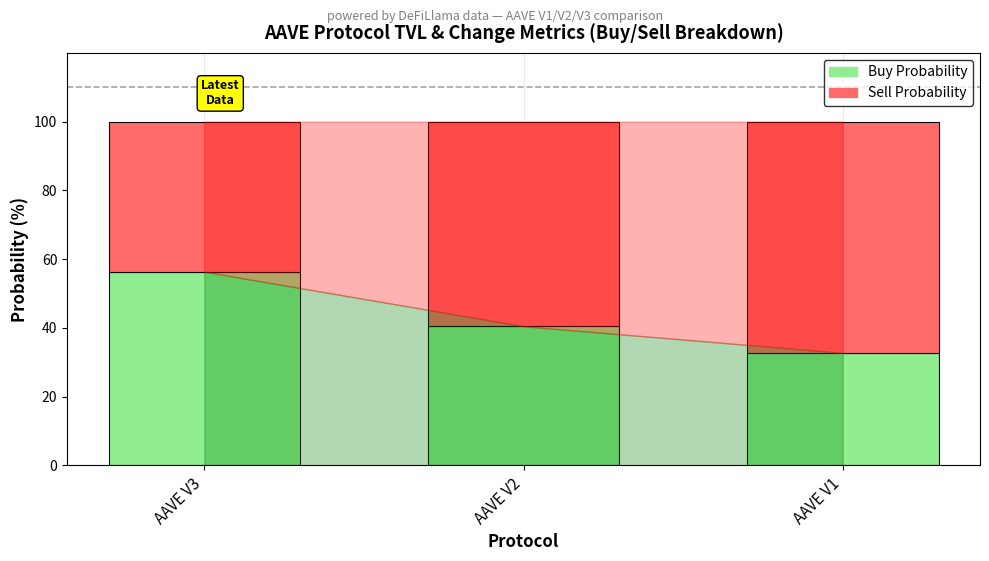

What is the total value across all series at AAVE V2?

100.0